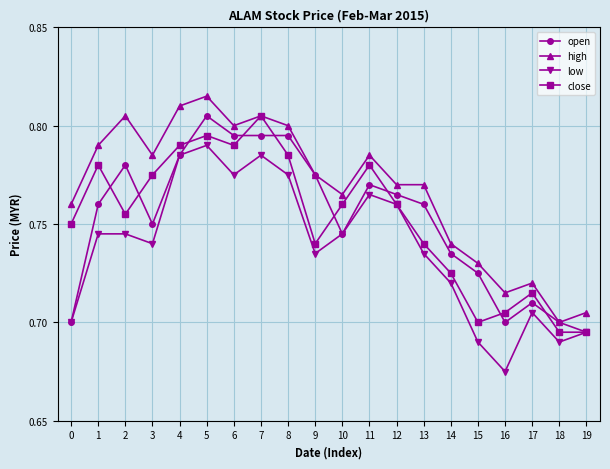

At how many categories does at least one series exceed 0?

20